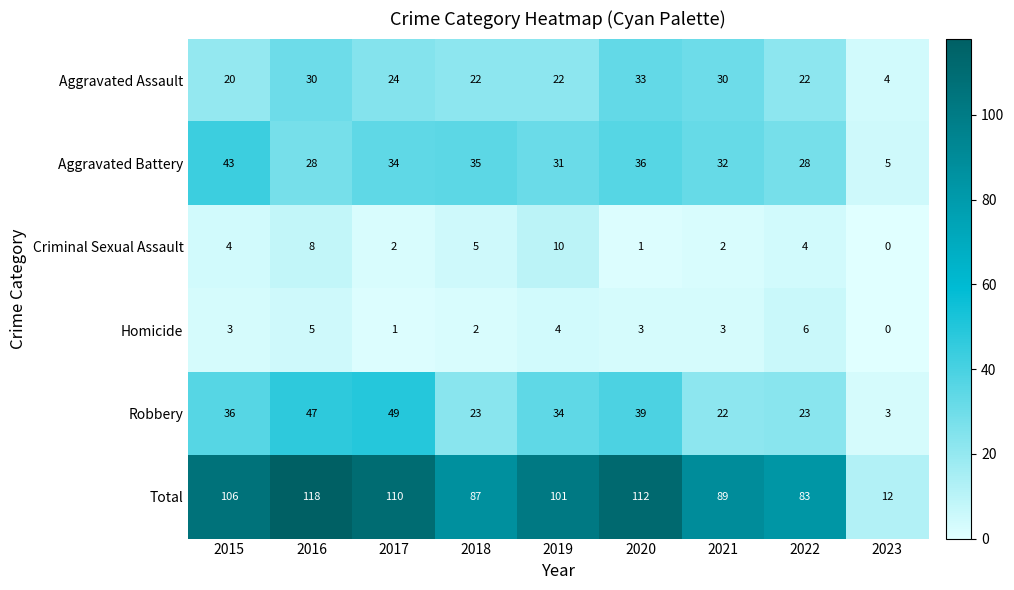

The Homicide series shows 0 at 2017. True or false?

False